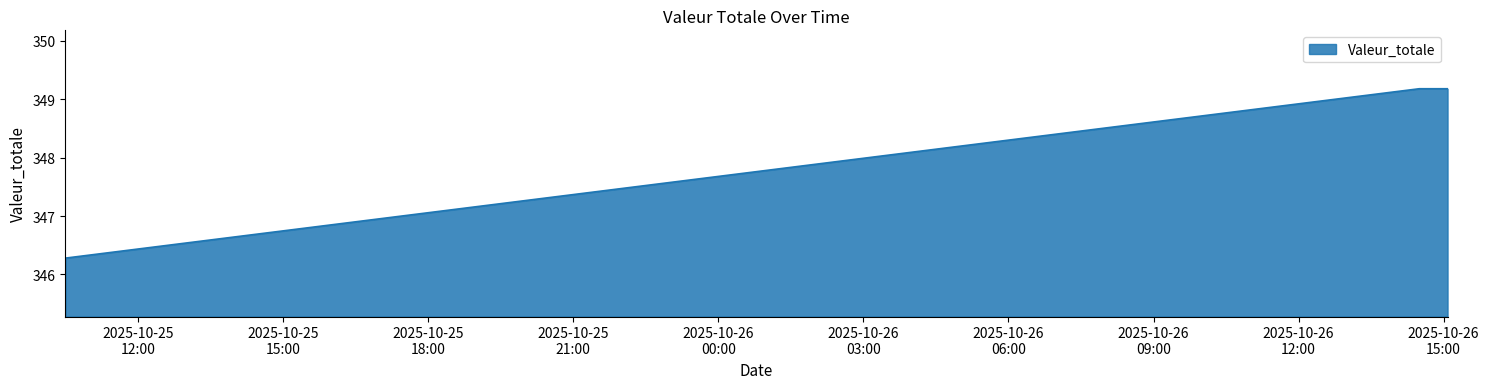

What is the difference between the maximum and minimum values?

2.9